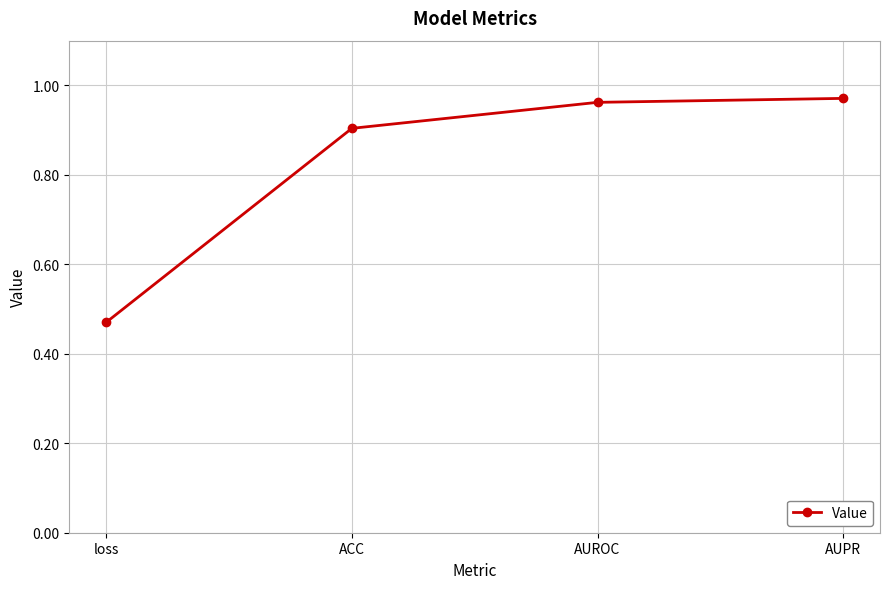

The value at AUROC is 1.6. True or false?

False